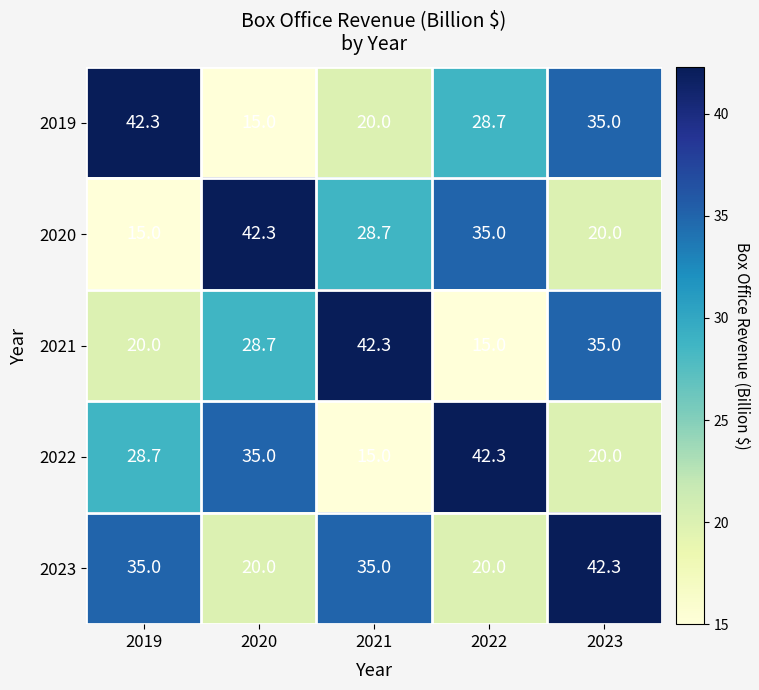

Reading left to right, extract all data points from this chart.

2019: 2019=42.3	2020=15.0	2021=20.0	2022=28.7	2023=35.0
2020: 2019=15.0	2020=42.3	2021=28.7	2022=35.0	2023=20.0
2021: 2019=20.0	2020=28.7	2021=42.3	2022=15.0	2023=35.0
2022: 2019=28.7	2020=35.0	2021=15.0	2022=42.3	2023=20.0
2023: 2019=35.0	2020=20.0	2021=35.0	2022=20.0	2023=42.3